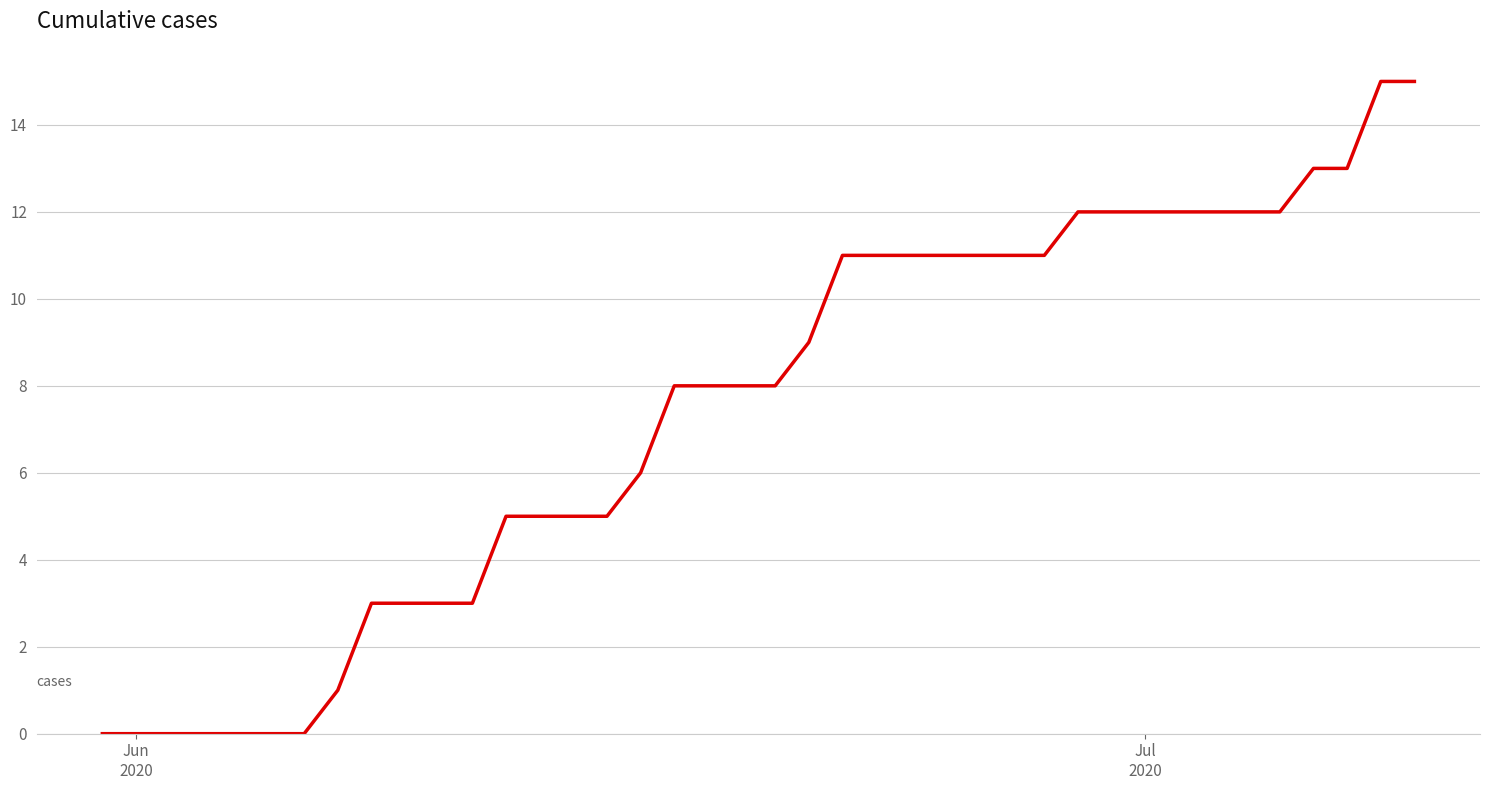

What is the maximum value shown in the chart?

15